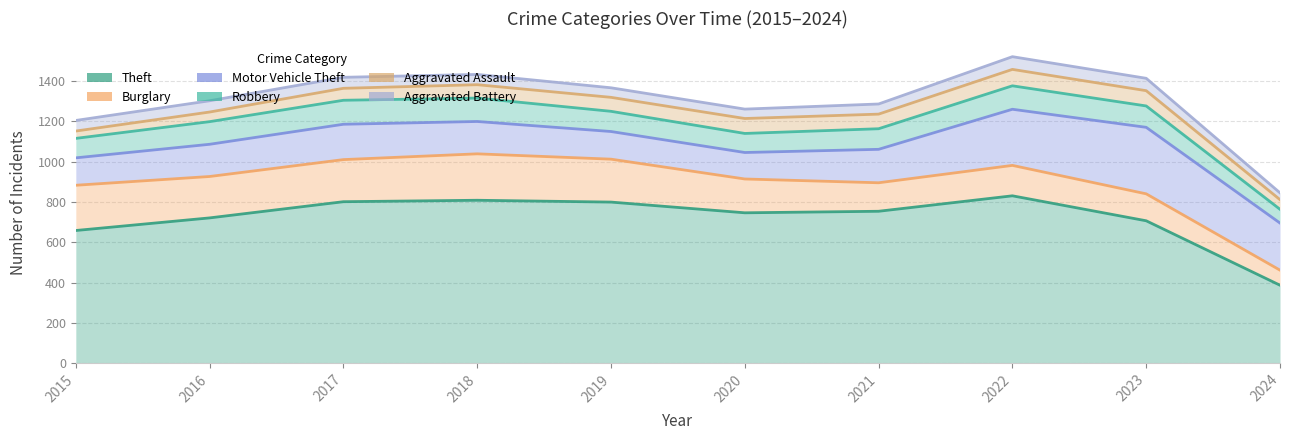

True or false: Aggravated Battery and Motor Vehicle Theft intersect in this chart.

False